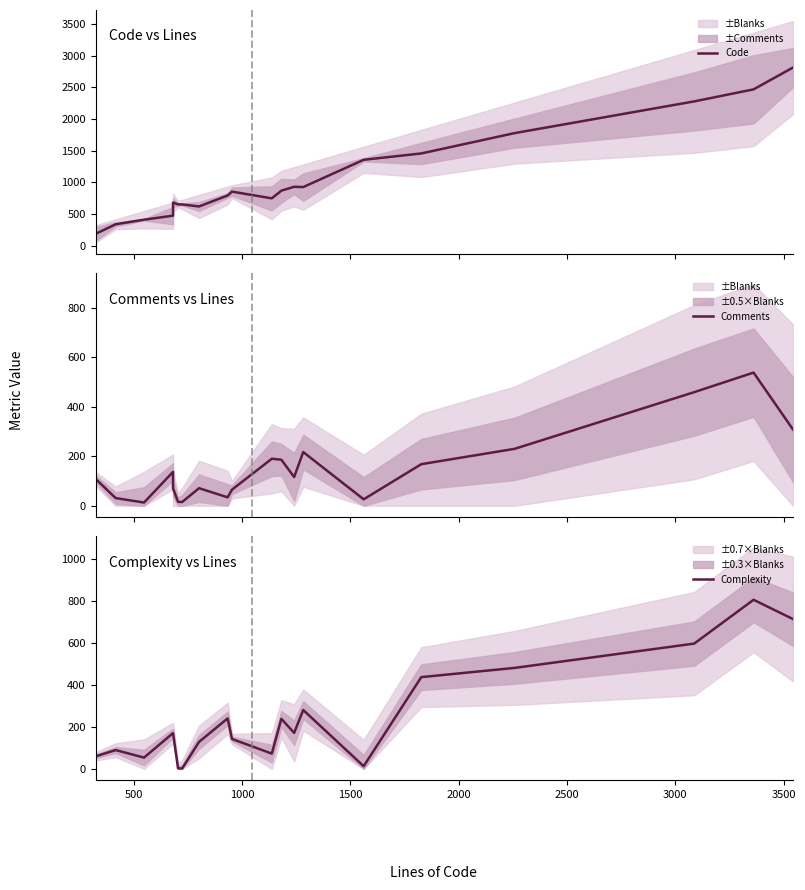

What is the sum of all Comments values?

2999